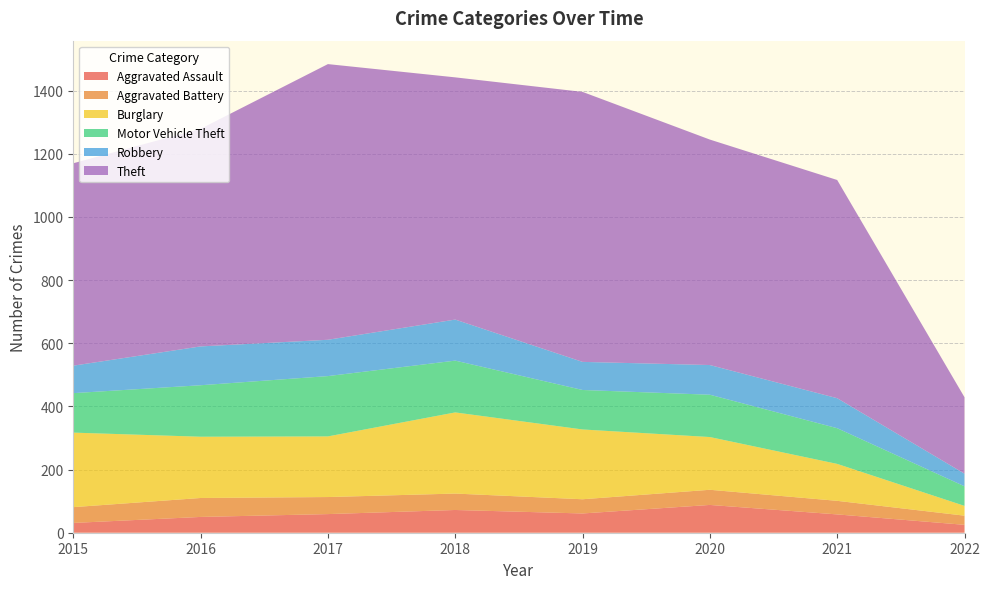

Reading left to right, extract all data points from this chart.

Aggravated Assault: 31	50	59	72	61	88	58	25
Aggravated Battery: 50	60	54	52	45	48	43	29
Burglary: 236	194	192	257	221	167	117	31
Motor Vehicle Theft: 125	163	191	164	125	134	113	62
Robbery: 87	123	115	130	89	94	95	40
Theft: 641	689	873	767	855	714	691	242